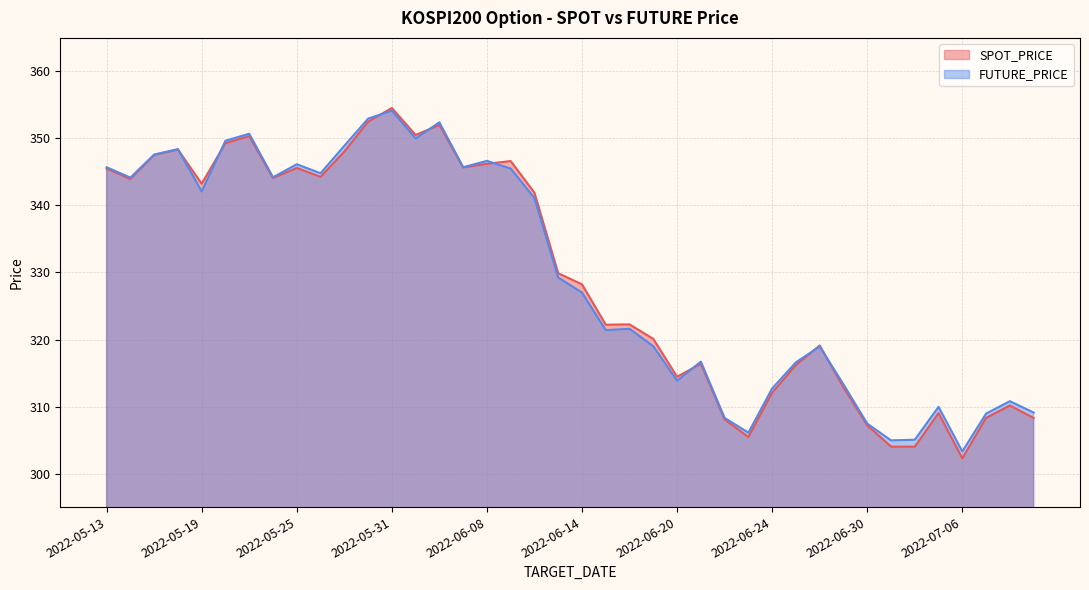

What are all the series names shown in the legend?

SPOT_PRICE, FUTURE_PRICE